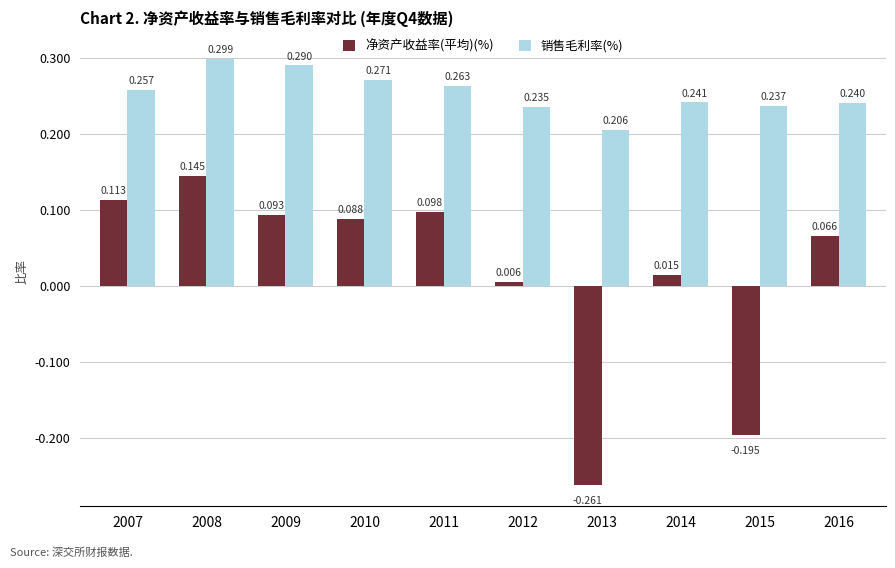

Which series has the largest range (max minus min)?

净资产收益率(平均)(%)